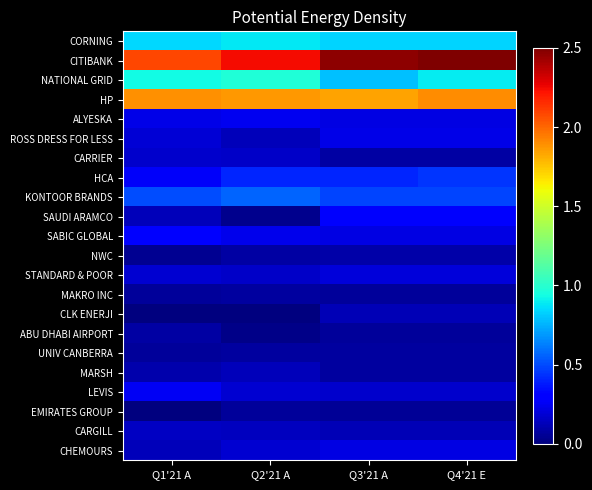

Reading right to left, list all the values displayed in this chart.

CORNING: Q4'21 E=0.8	Q3'21 A=0.8	Q2'21 A=0.9	Q1'21 A=0.8
CITIBANK: Q4'21 E=2.5	Q3'21 A=2.5	Q2'21 A=2.2	Q1'21 A=2.1
NATIONAL GRID: Q4'21 E=0.9	Q3'21 A=0.8	Q2'21 A=1.0	Q1'21 A=0.9
HP: Q4'21 E=1.9	Q3'21 A=1.8	Q2'21 A=1.9	Q1'21 A=1.9
ALYESKA: Q4'21 E=0.2	Q3'21 A=0.2	Q2'21 A=0.2	Q1'21 A=0.2
ROSS DRESS FOR LESS: Q4'21 E=0.2	Q3'21 A=0.2	Q2'21 A=0.1	Q1'21 A=0.2
CARRIER: Q4'21 E=0.1	Q3'21 A=0.1	Q2'21 A=0.2	Q1'21 A=0.2
HCA: Q4'21 E=0.4	Q3'21 A=0.4	Q2'21 A=0.4	Q1'21 A=0.3
KONTOOR BRANDS: Q4'21 E=0.5	Q3'21 A=0.5	Q2'21 A=0.6	Q1'21 A=0.5
SAUDI ARAMCO: Q4'21 E=0.3	Q3'21 A=0.3	Q2'21 A=0.0	Q1'21 A=0.1
SABIC GLOBAL: Q4'21 E=0.2	Q3'21 A=0.2	Q2'21 A=0.2	Q1'21 A=0.3
NWC: Q4'21 E=0.1	Q3'21 A=0.1	Q2'21 A=0.1	Q1'21 A=0.0
STANDARD & POOR: Q4'21 E=0.2	Q3'21 A=0.2	Q2'21 A=0.2	Q1'21 A=0.2
MAKRO INC: Q4'21 E=0.1	Q3'21 A=0.1	Q2'21 A=0.1	Q1'21 A=0.1
CLK ENERJI: Q4'21 E=0.1	Q3'21 A=0.1	Q2'21 A=0.0	Q1'21 A=0.0
ABU DHABI AIRPORT: Q4'21 E=0.1	Q3'21 A=0.1	Q2'21 A=0.0	Q1'21 A=0.1
UNIV CANBERRA: Q4'21 E=0.1	Q3'21 A=0.1	Q2'21 A=0.1	Q1'21 A=0.1
MARSH: Q4'21 E=0.1	Q3'21 A=0.1	Q2'21 A=0.1	Q1'21 A=0.1
LEVIS: Q4'21 E=0.2	Q3'21 A=0.2	Q2'21 A=0.2	Q1'21 A=0.3
EMIRATES GROUP: Q4'21 E=0.1	Q3'21 A=0.1	Q2'21 A=0.1	Q1'21 A=0.0
CARGILL: Q4'21 E=0.1	Q3'21 A=0.1	Q2'21 A=0.1	Q1'21 A=0.2
CHEMOURS: Q4'21 E=0.2	Q3'21 A=0.2	Q2'21 A=0.2	Q1'21 A=0.1